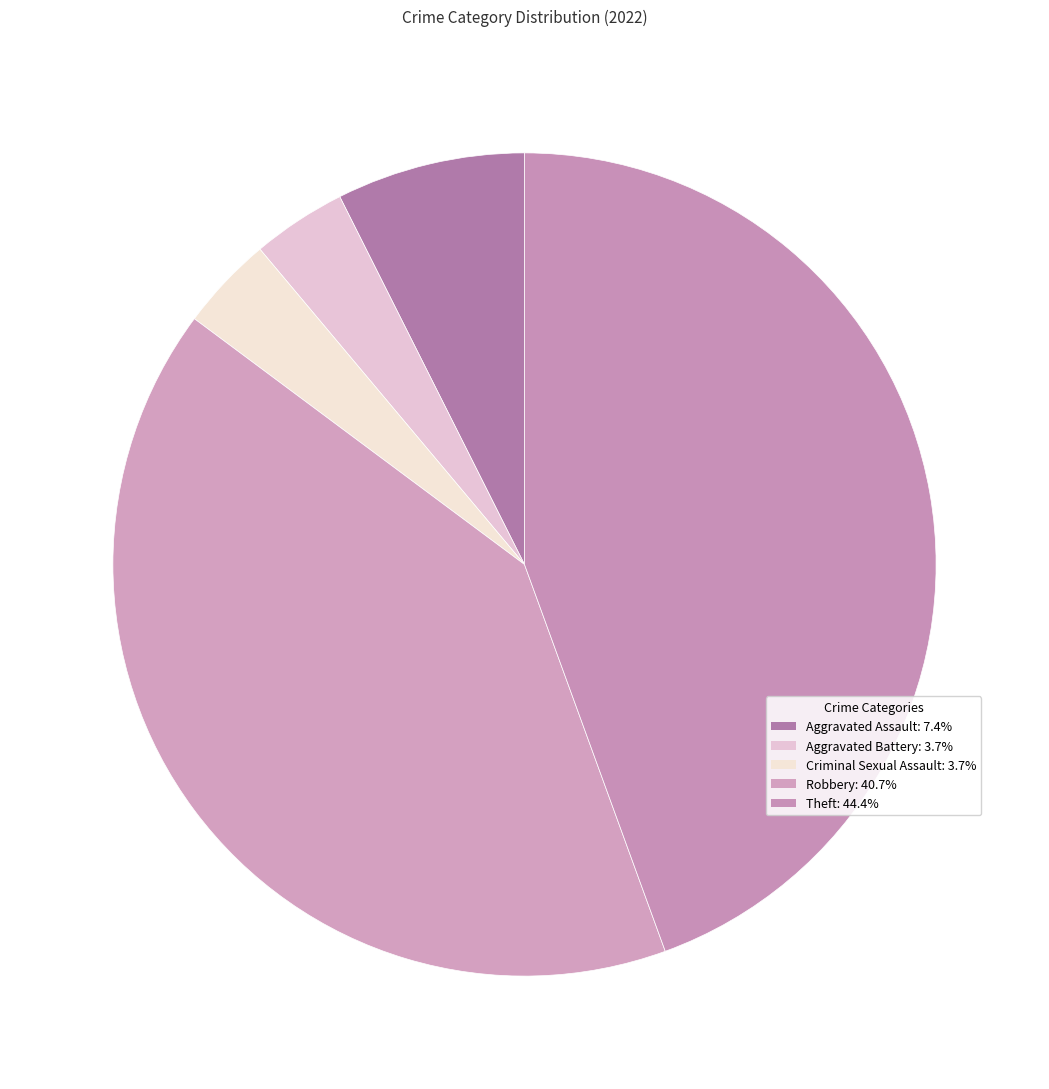

Count the number of slices in the pie.

5